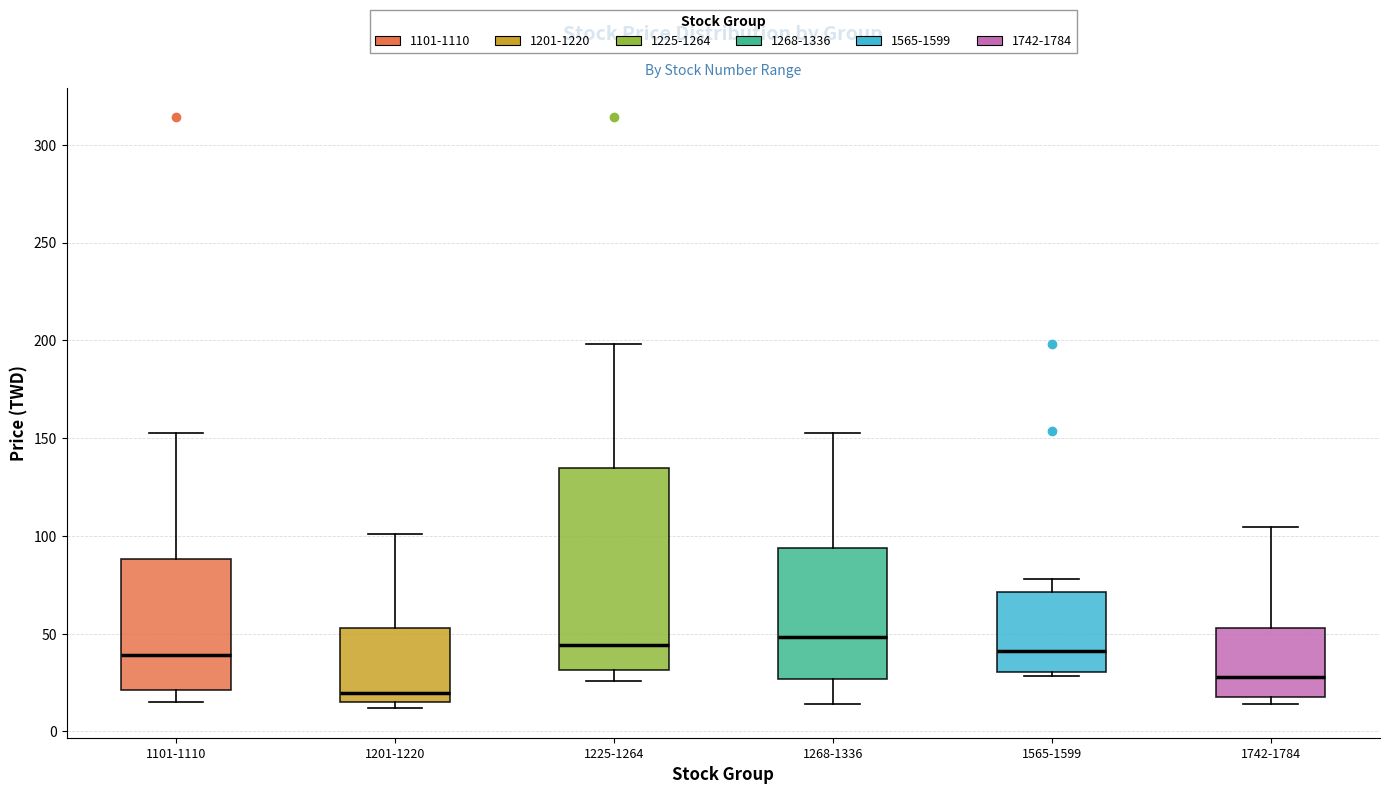

Where is the lower edge of the box for 1742-1784 on the y-axis? The values are not printed on the chart, so give them approximately, as read against the axis.

20